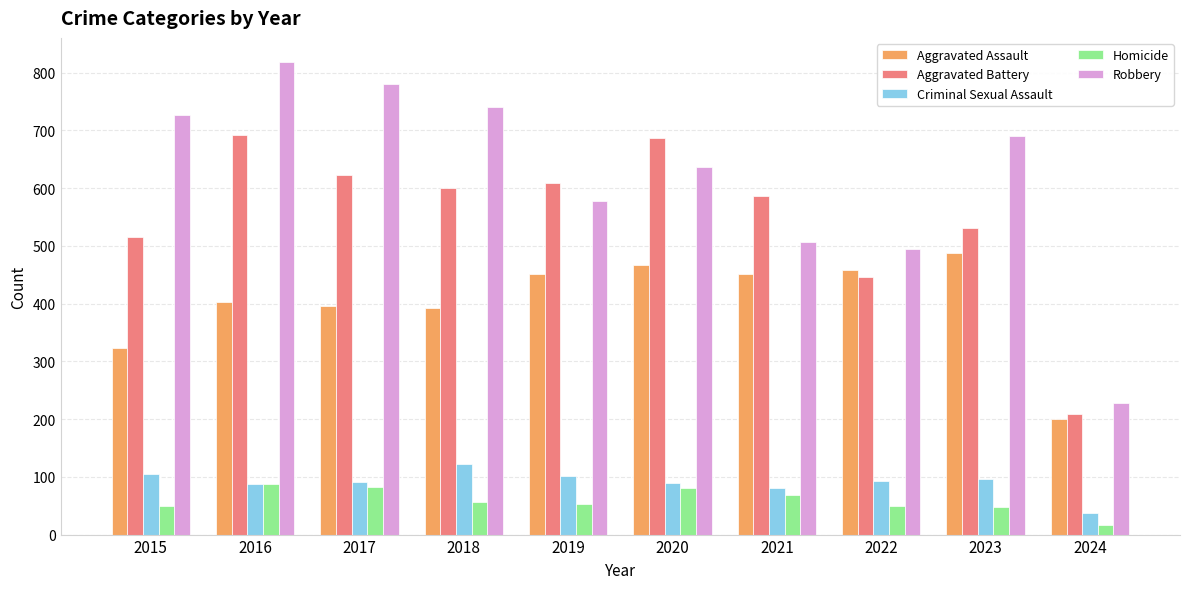

How many series are shown in this chart?

5